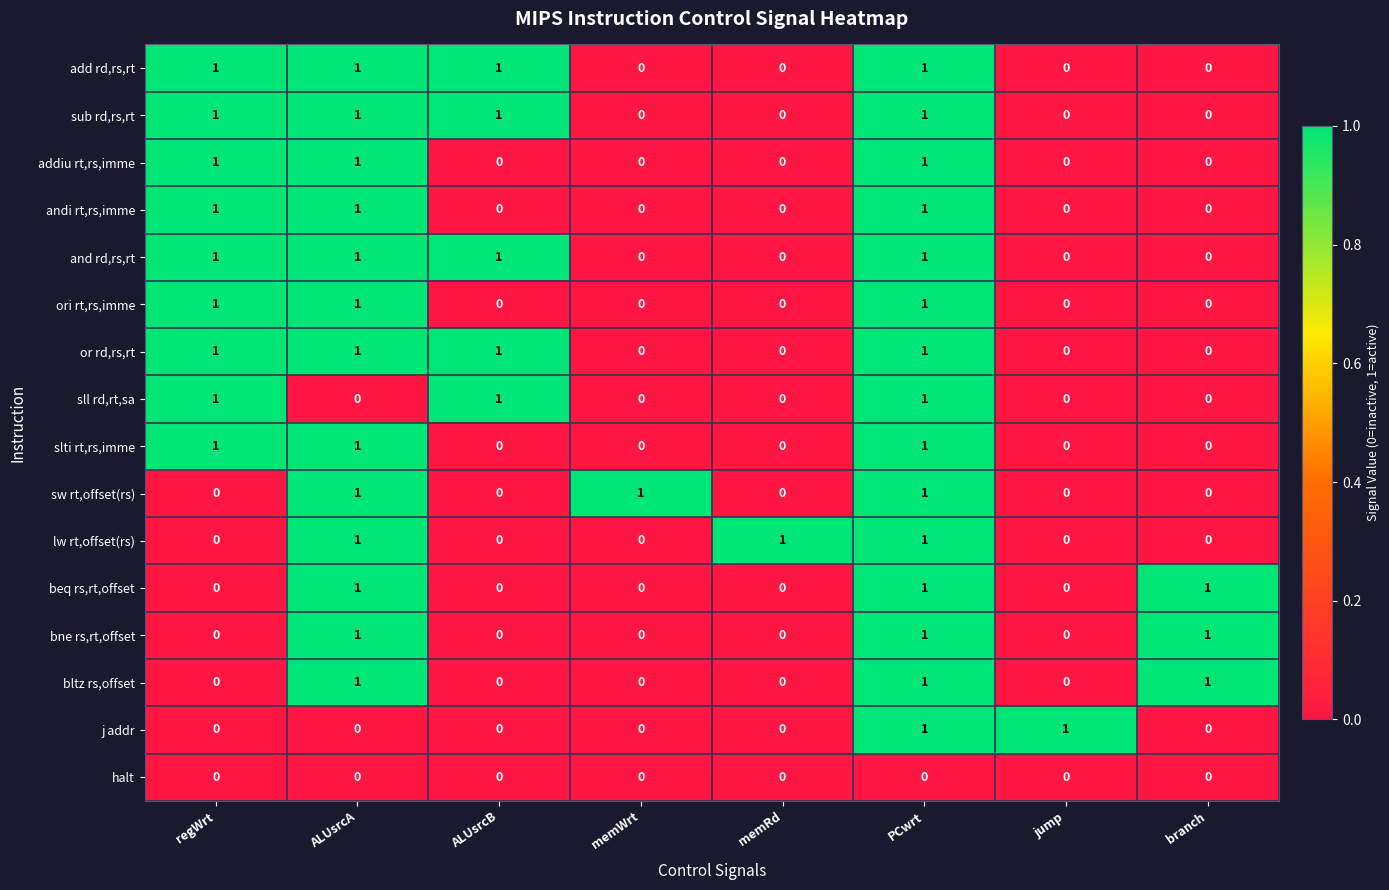

The j addr series shows 0 at regWrt. True or false?

True